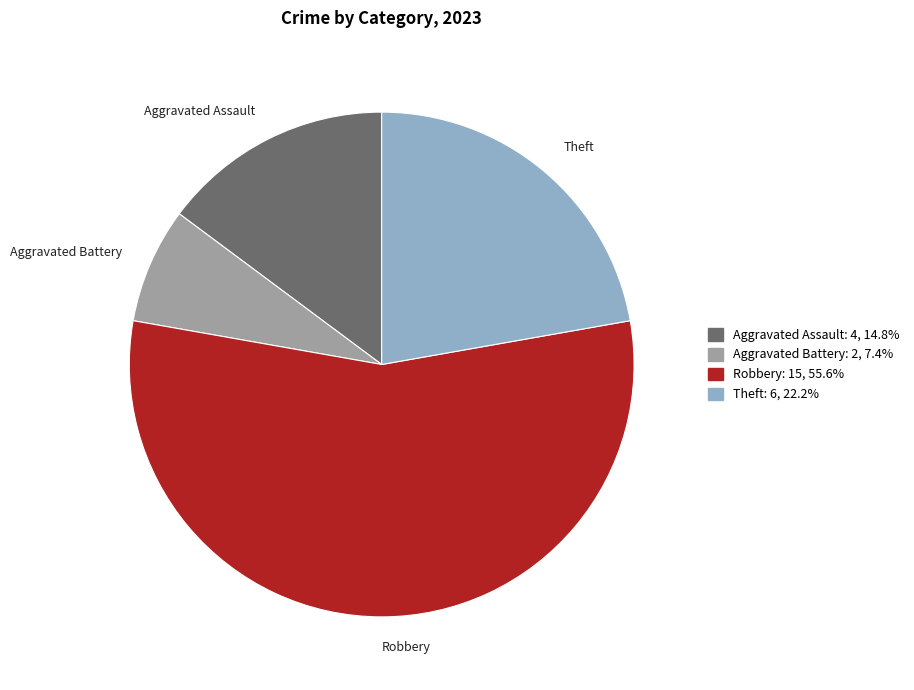

Is there a majority slice in this chart?

Yes